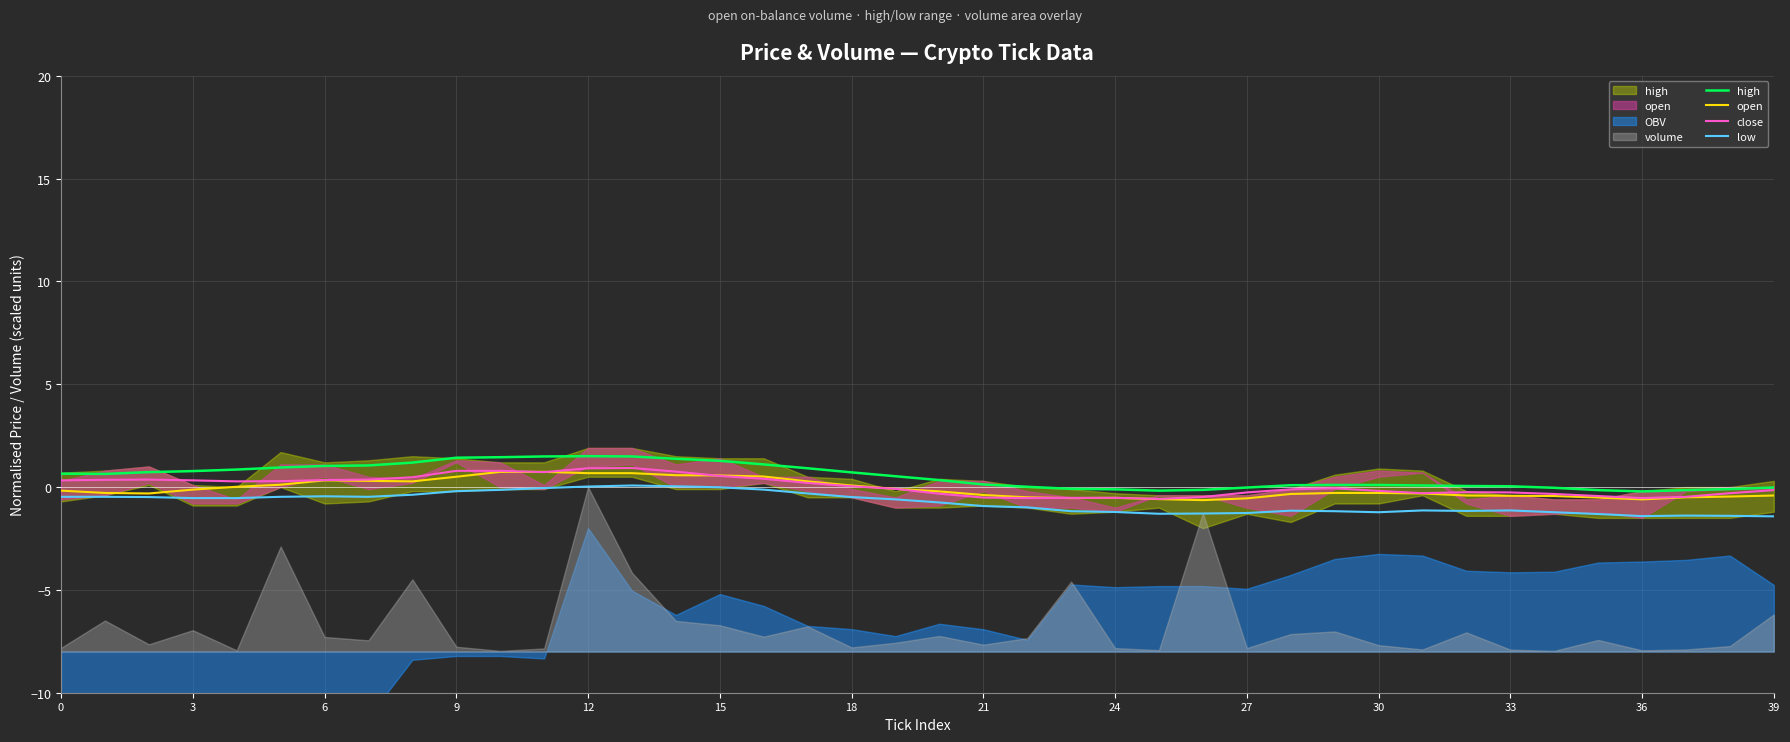

At 0, list the series in order from smallest to largest.

low, open, close, high